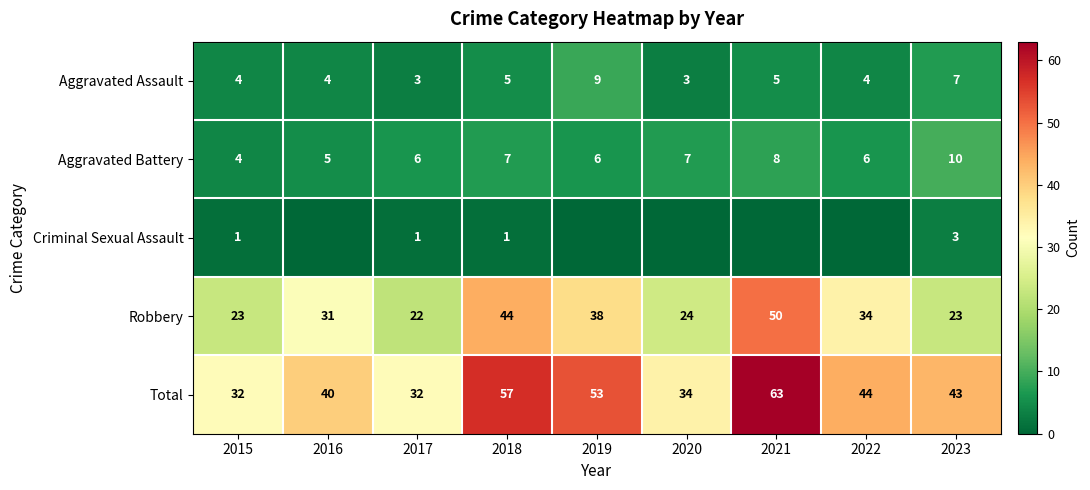

The value of Aggravated Assault at 2017 is 1. True or false?

False